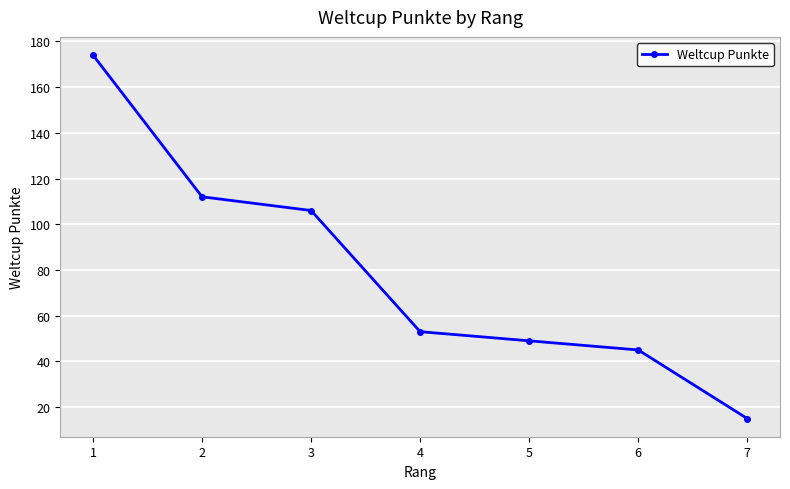

Between 5 and 1, which is larger?

1